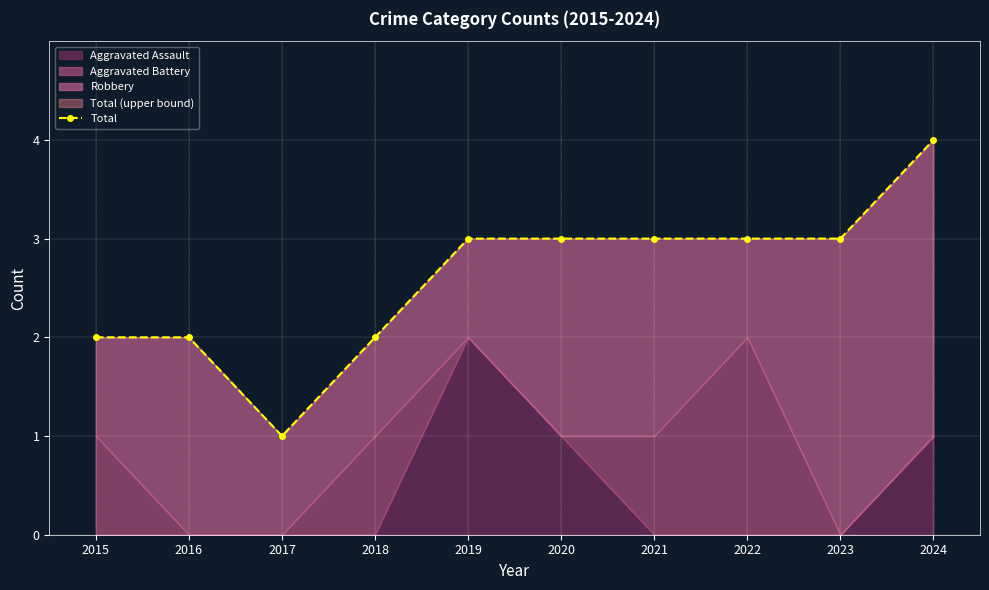

Reading left to right, what are all the values shown in this chart?

2	2	1	2	3	3	3	3	3	4